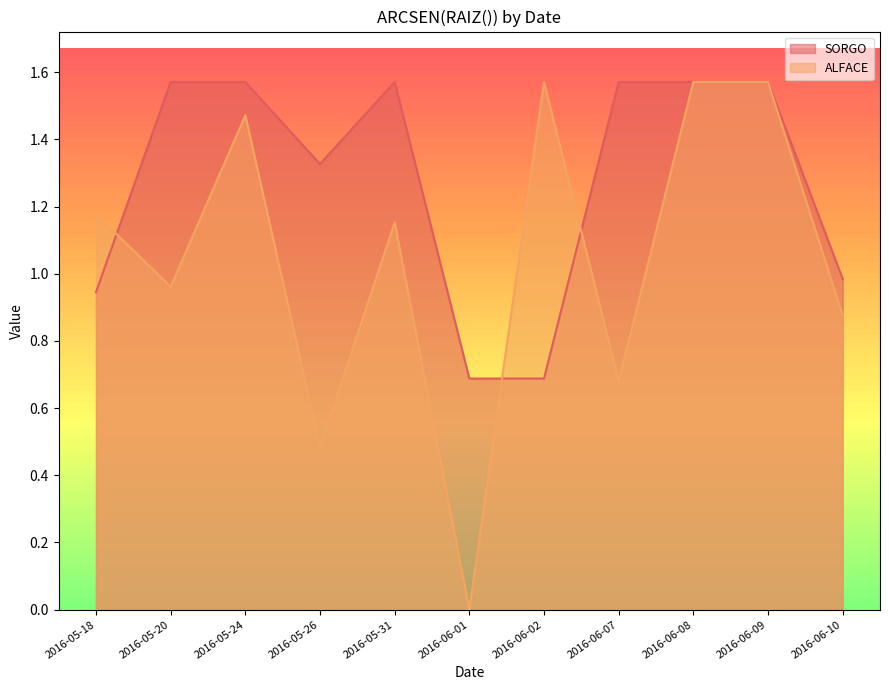

What is the label of the 10th point from the right?

2016-05-20